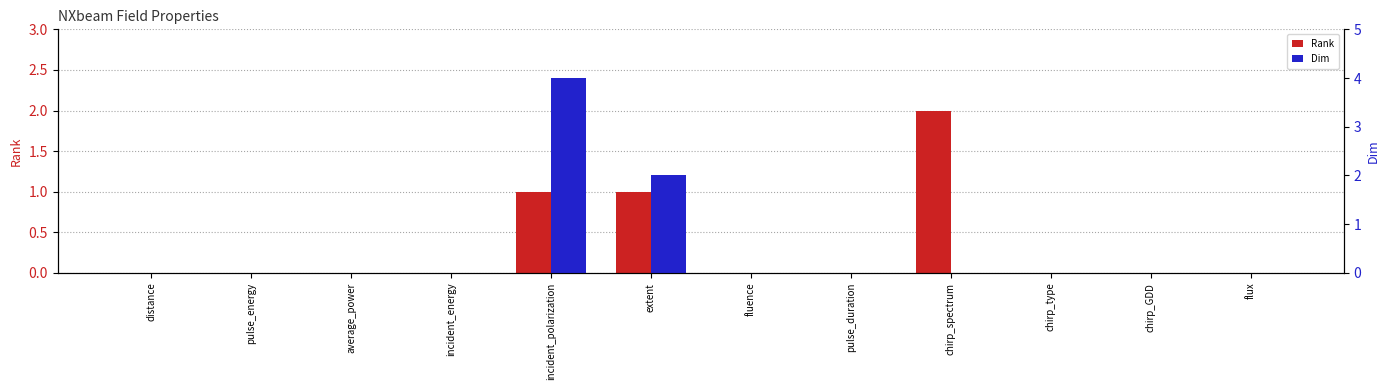

List the labels in order of Rank value, largest first.

chirp_spectrum, incident_polarization, extent, distance, pulse_energy, average_power, incident_energy, fluence, pulse_duration, chirp_type, chirp_GDD, flux